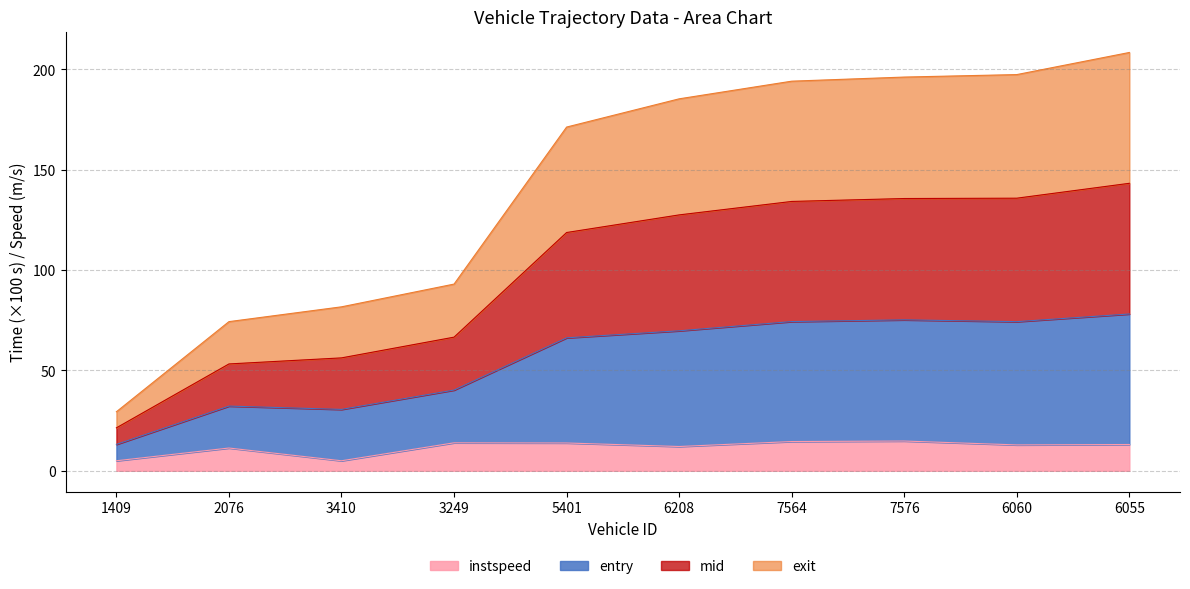

Between 3410 and 6055, which series saw the biggest shift?

entry